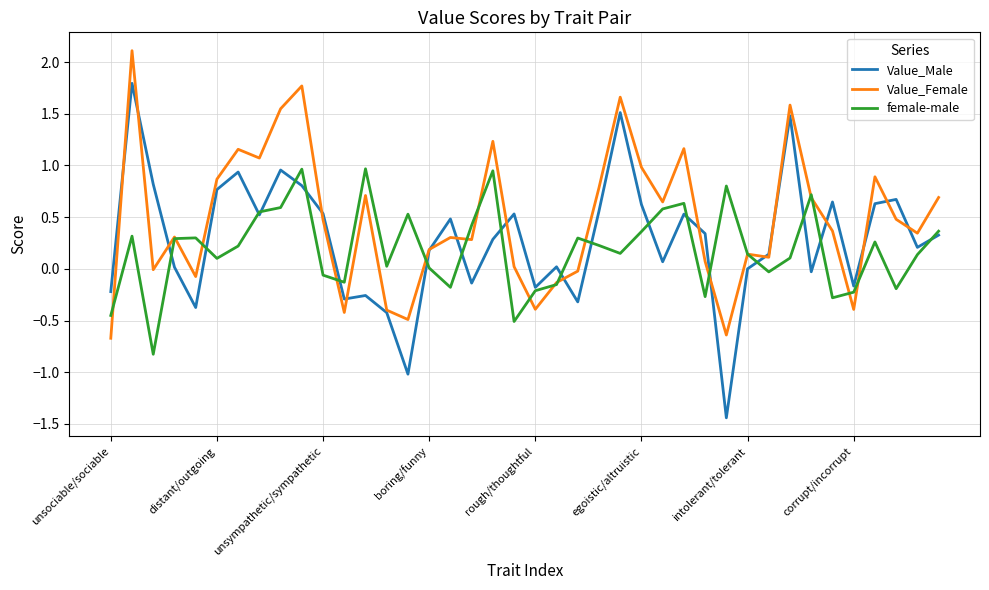

Which series has the largest total across all categories?

Value_Female